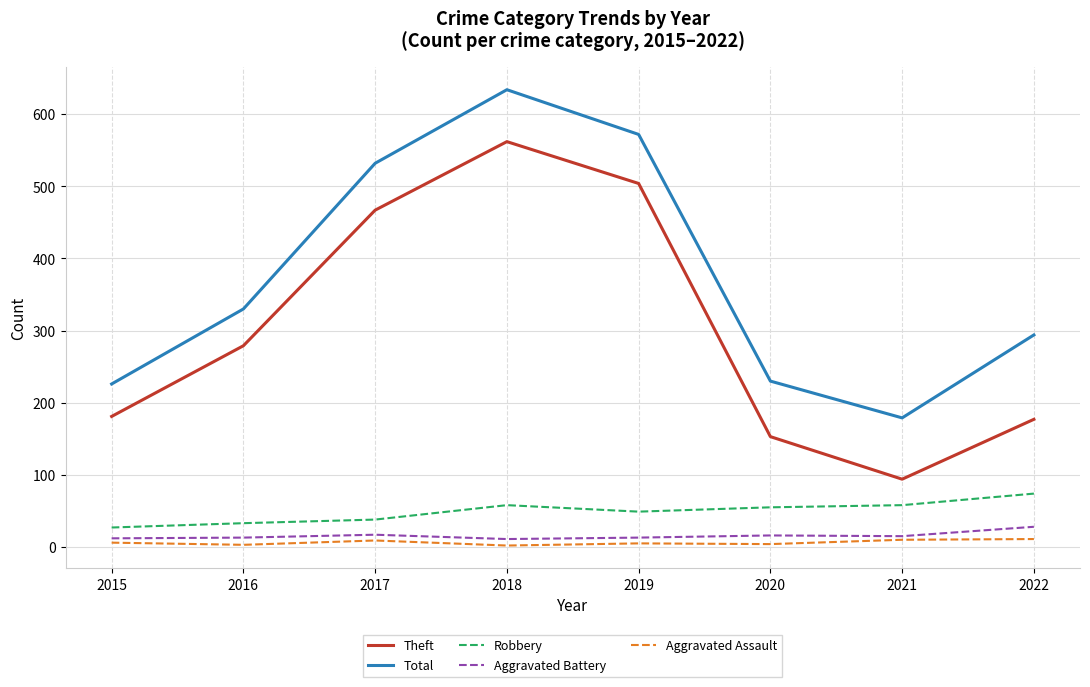

What is the average value of the Total series?

375